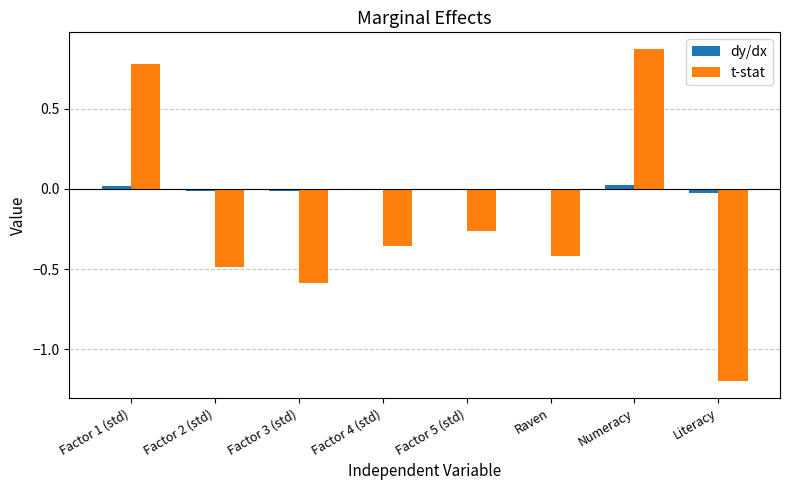

Which series changed the most between Factor 1 (std) and Factor 2 (std)?

t-stat